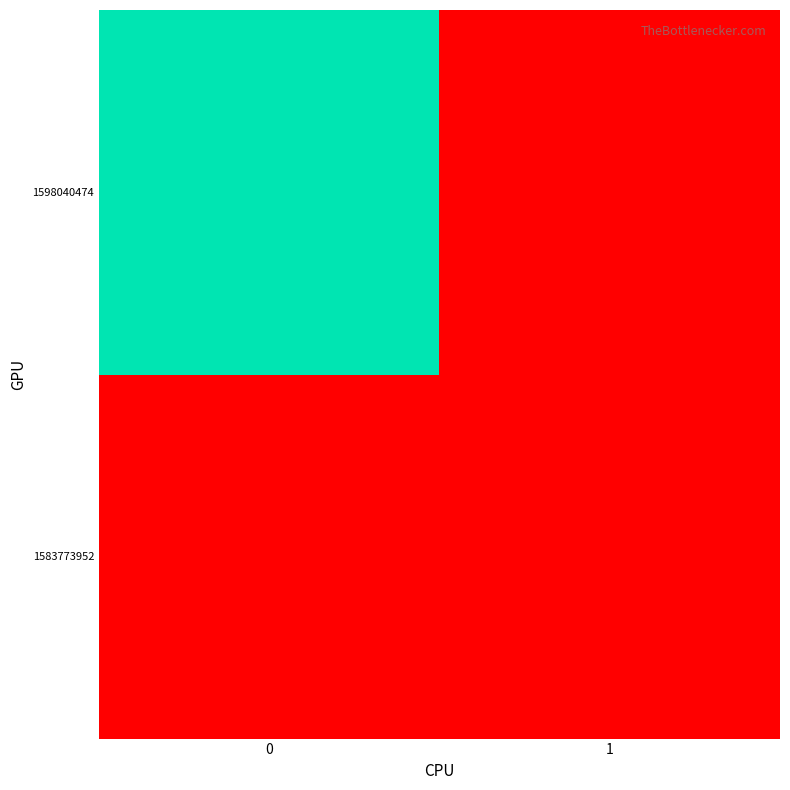

How many categories are shown in the chart?

2